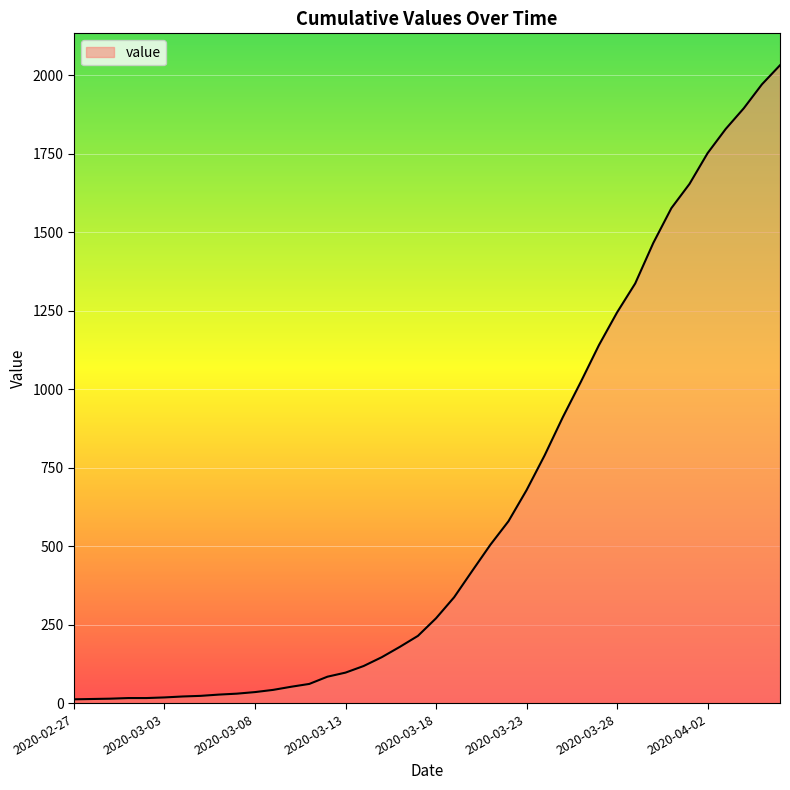

What is the greatest value displayed?

2032